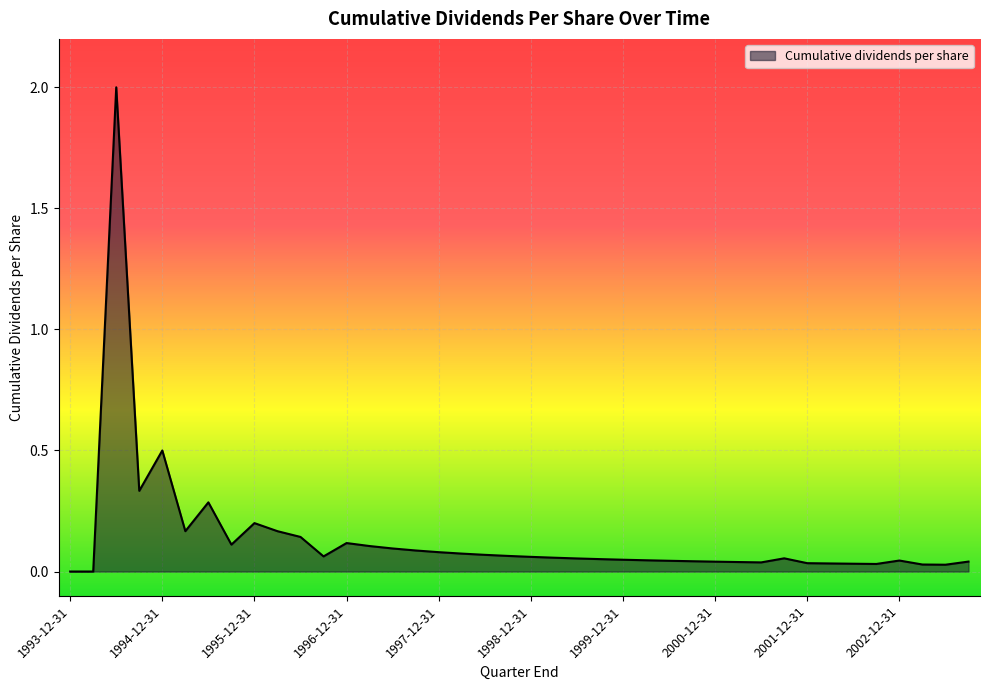

What is the maximum value shown in the chart?

2.0